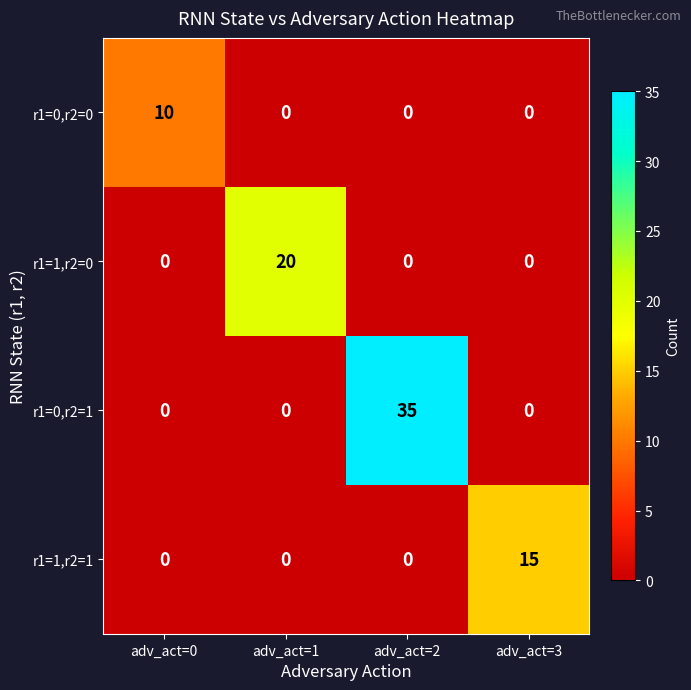

List the series in order of their peak value, highest first.

r1=0,r2=1, r1=1,r2=0, r1=1,r2=1, r1=0,r2=0